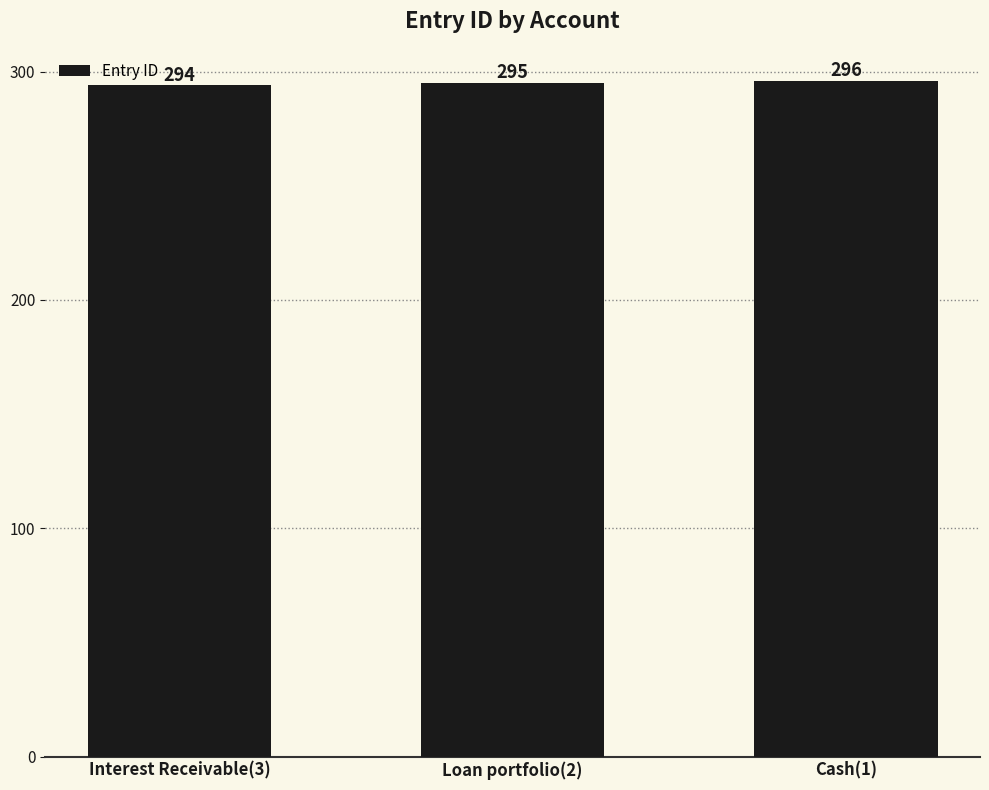

How many categories are shown in the chart?

3